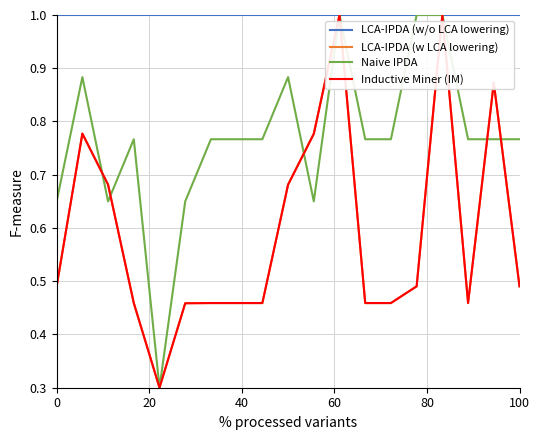

Which series has the largest total across all categories?

LCA-IPDA (w/o LCA lowering)